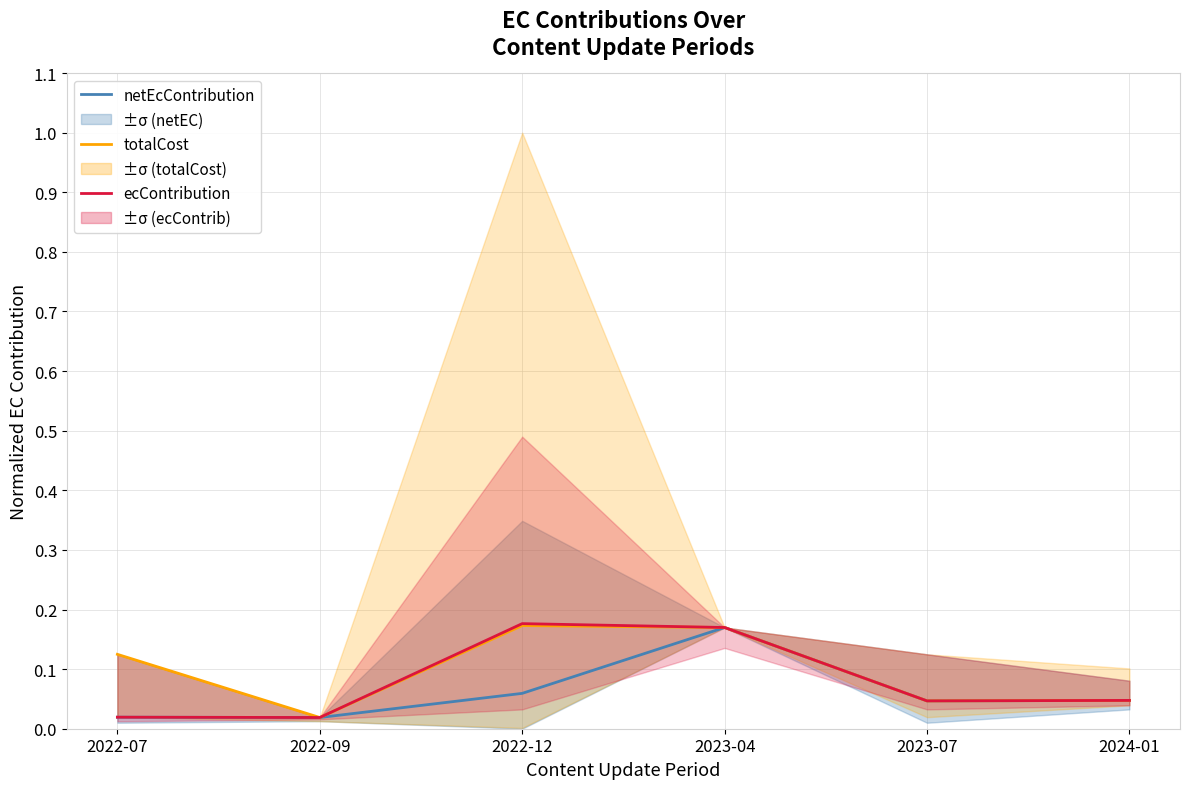

Which has a higher value, 2022-09 or 2023-04?

2023-04